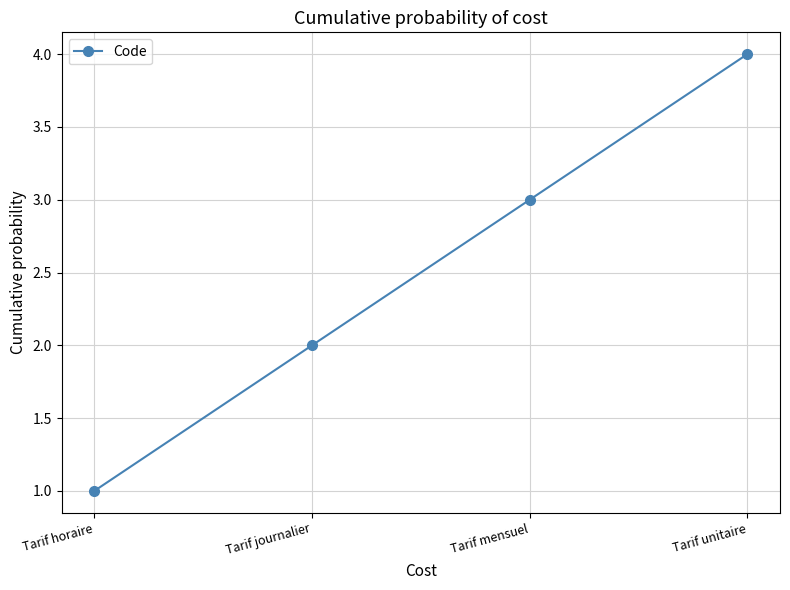

What is the difference between the maximum and minimum values?

3